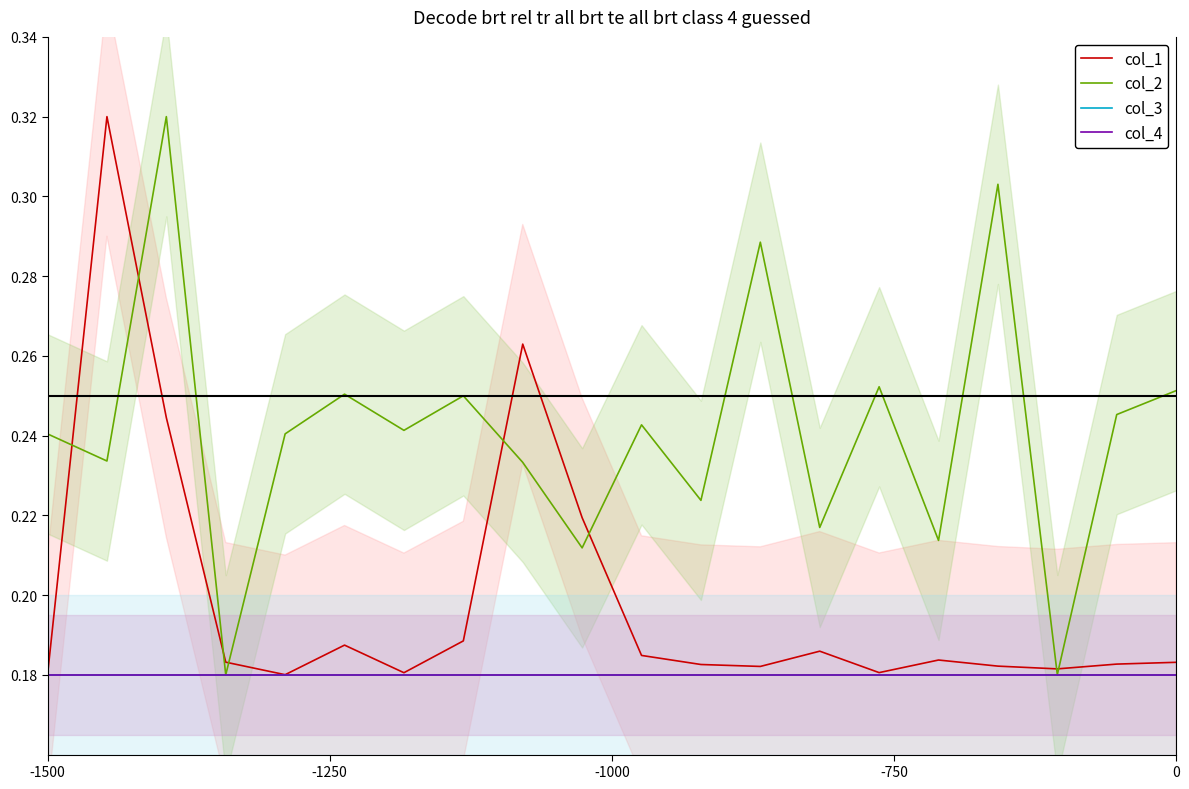

The value of col_3 at 0 is 0.3. True or false?

False